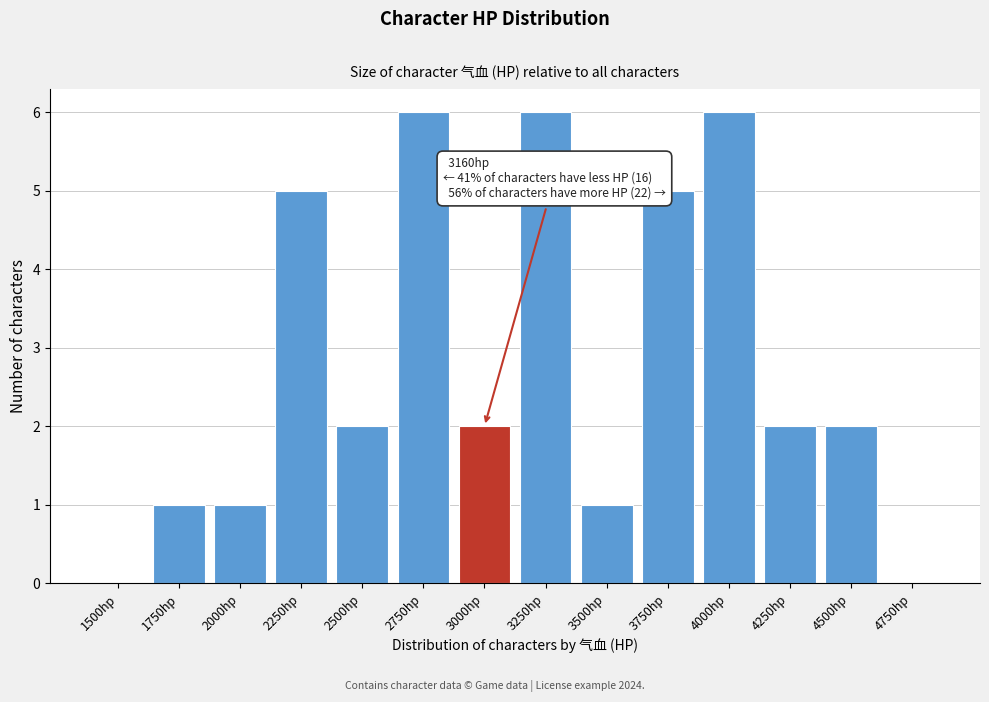

Reading left to right, what are all the values shown in this chart?

1500hp=0	1750hp=1	2000hp=1	2250hp=5	2500hp=2	2750hp=6	3000hp=2	3250hp=6	3500hp=1	3750hp=5	4000hp=6	4250hp=2	4500hp=2	4750hp=0